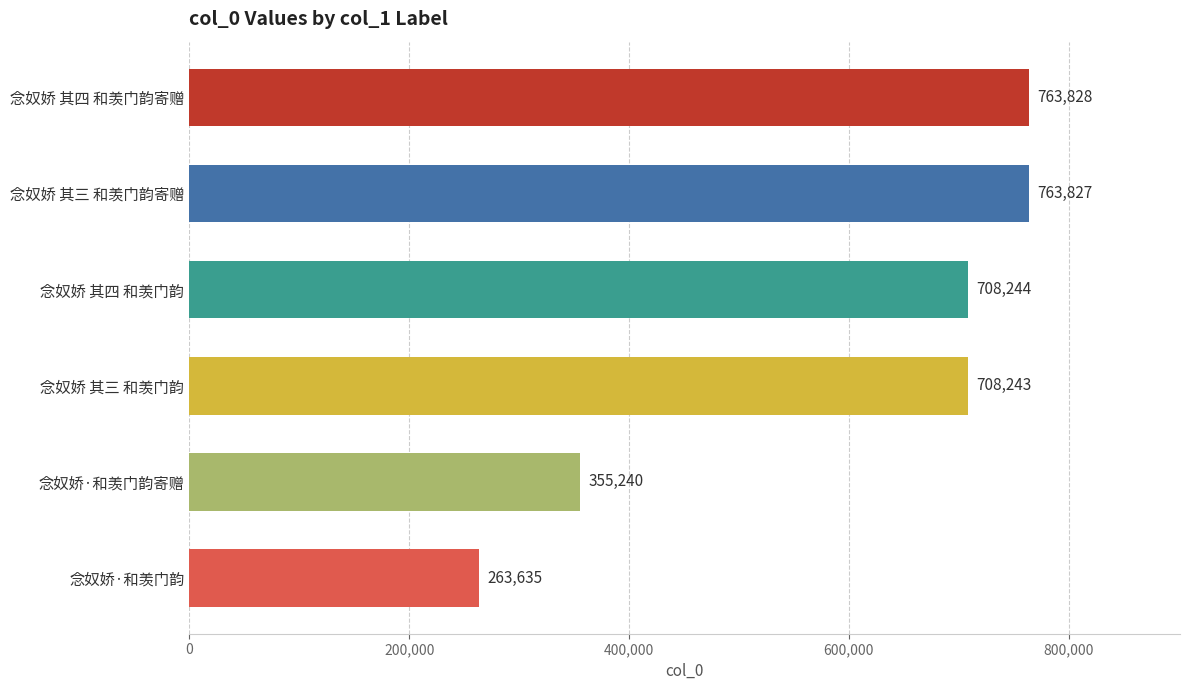

True or false: the data shows 59070 at 念奴娇·和羡门韵.

False